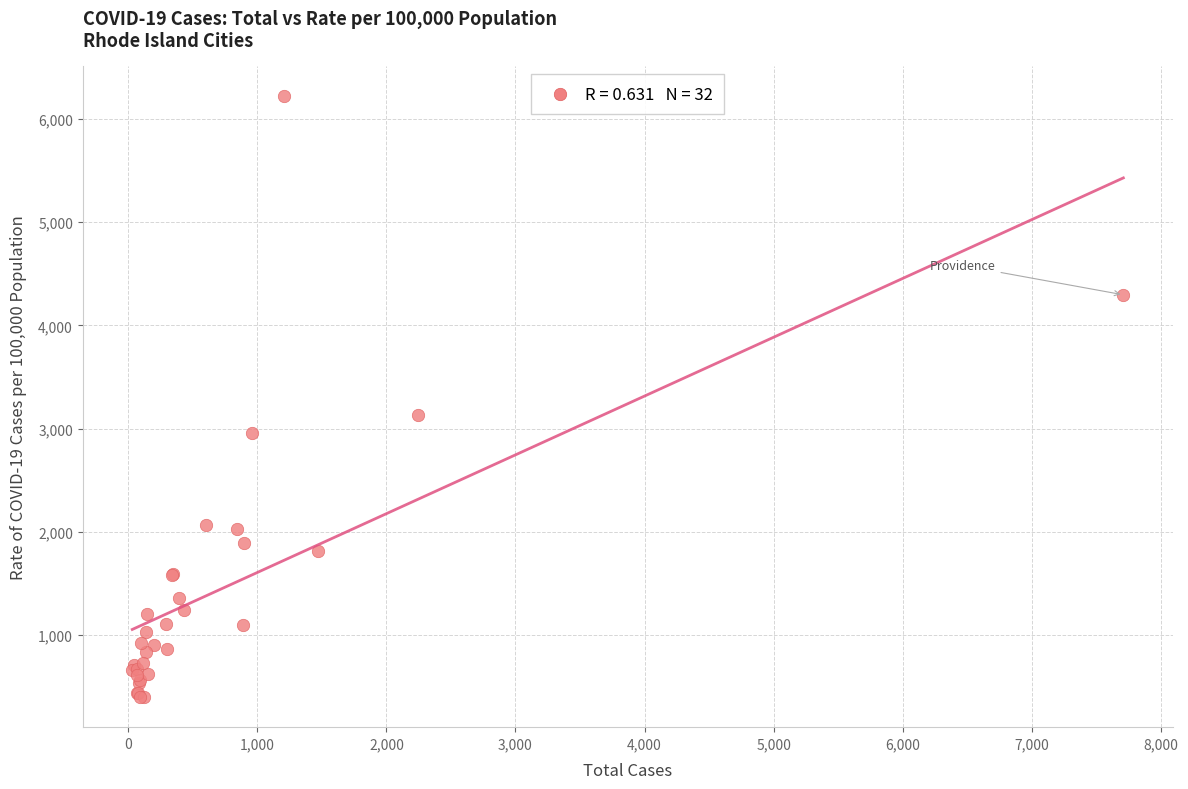

What Y value in the scatter plot is closest to 3312?

3131